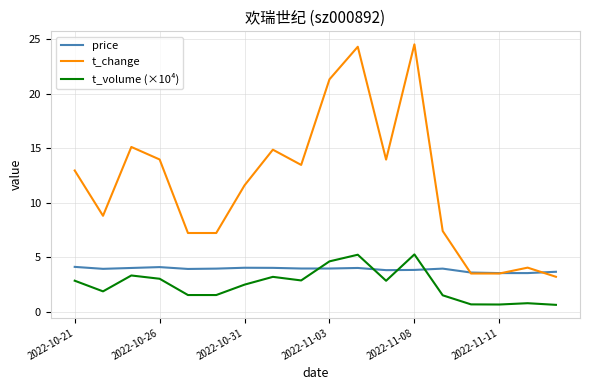

How many categories are shown in the chart?

18